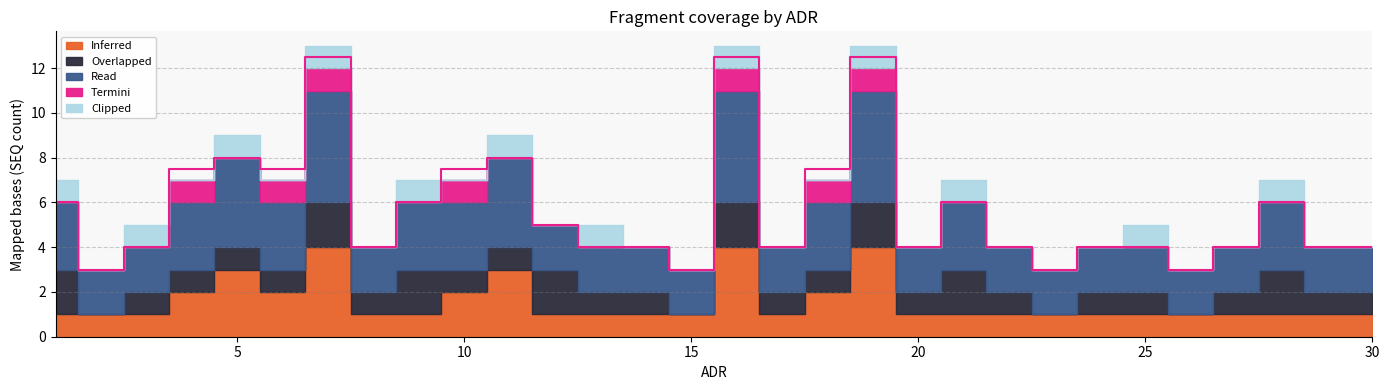

Read the Overlapped value at 1.

2